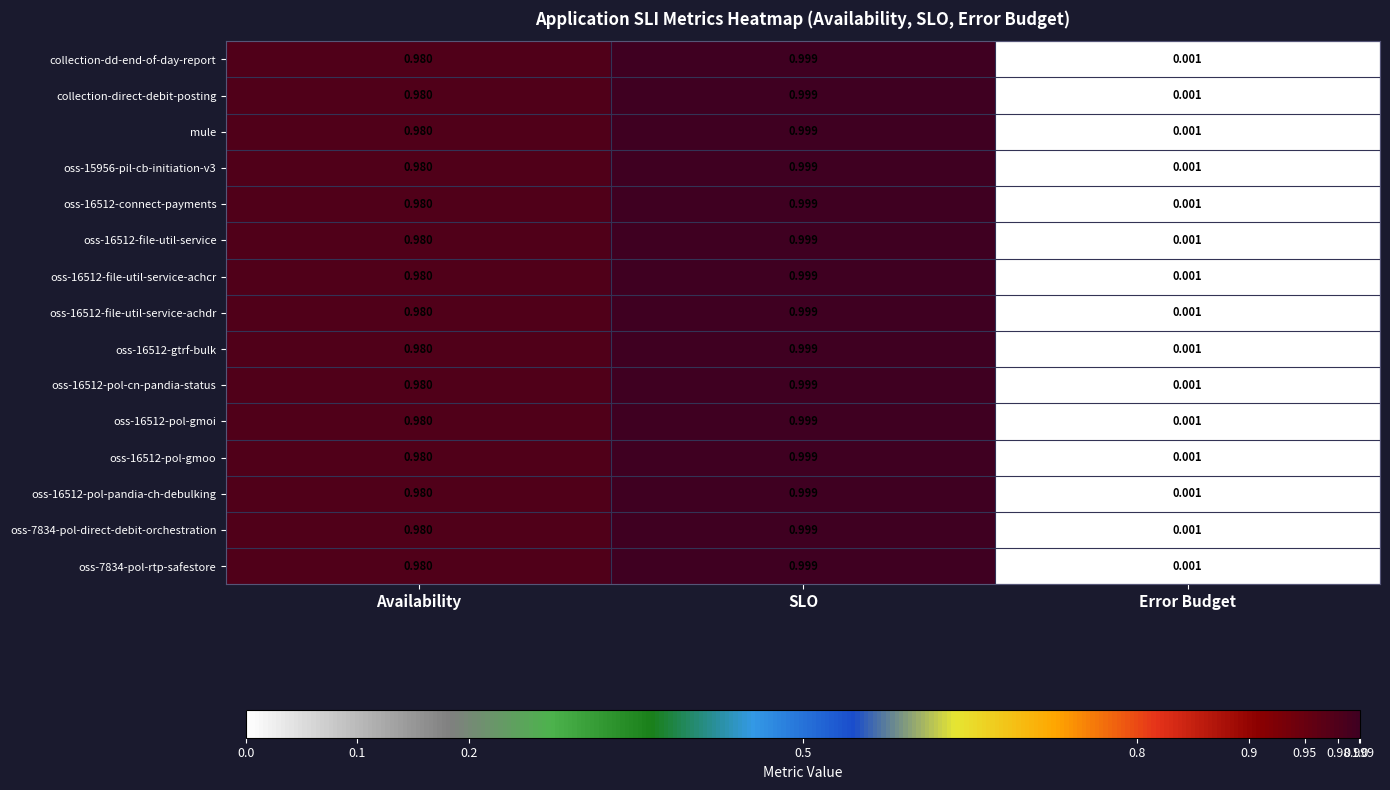

Rank the categories by oss-16512-file-util-service-achcr value from lowest to highest.

Error Budget, Availability, SLO